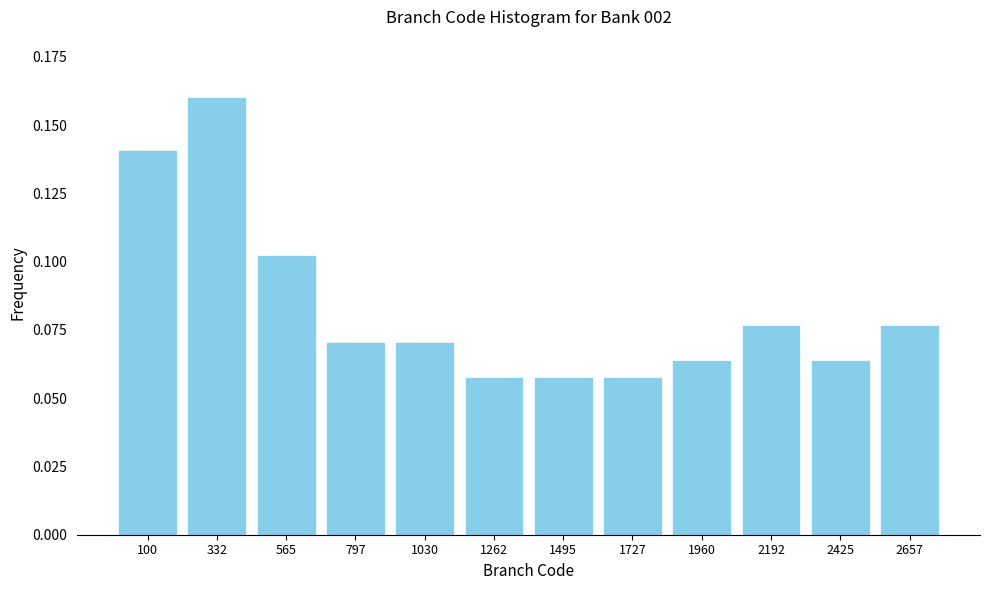

Which has a higher value, 2657 or 100?

100